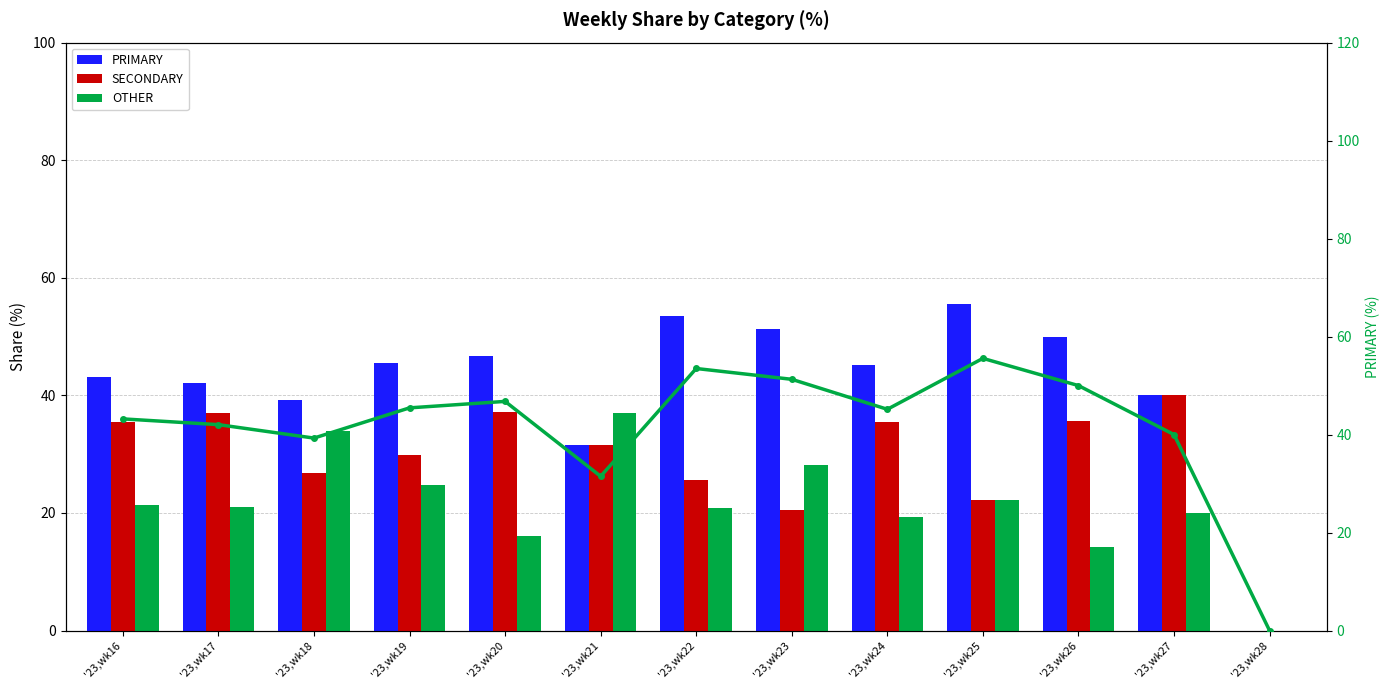

Which series has the largest range (max minus min)?

PRIMARY